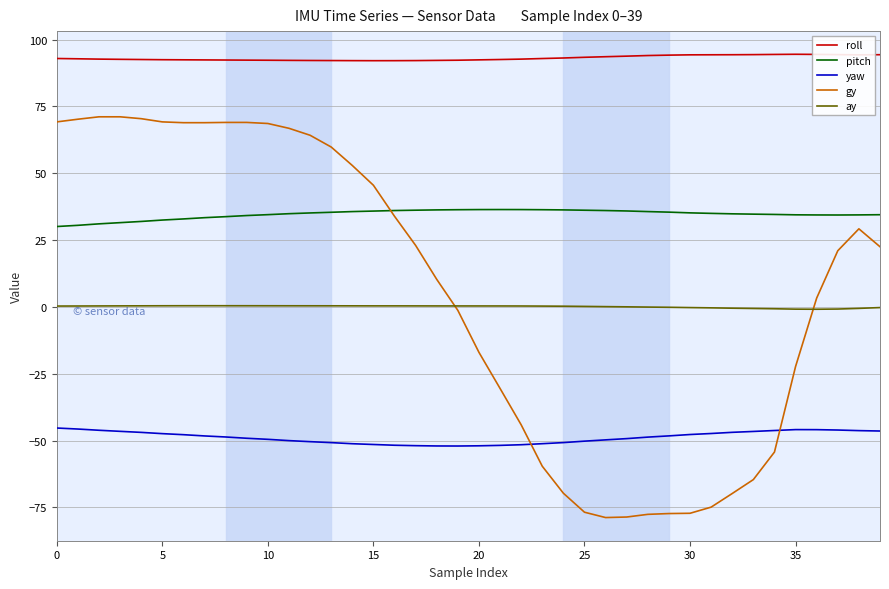

True or false: roll has more than 0 interior local peaks.

True